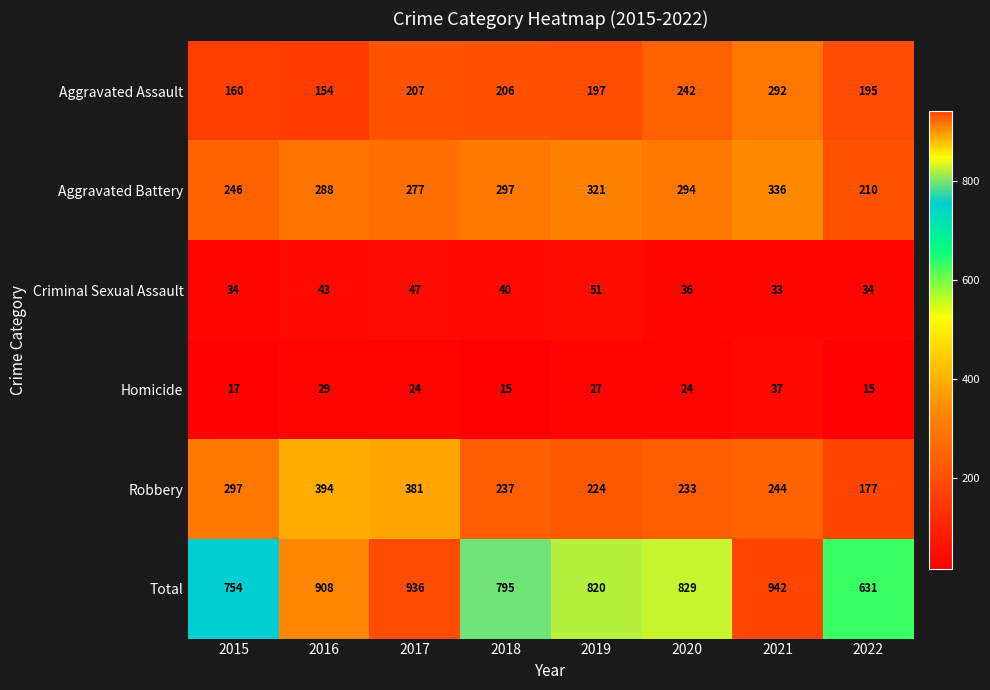

Rank the series by their maximum value, from highest to lowest.

Total, Robbery, Aggravated Battery, Aggravated Assault, Criminal Sexual Assault, Homicide